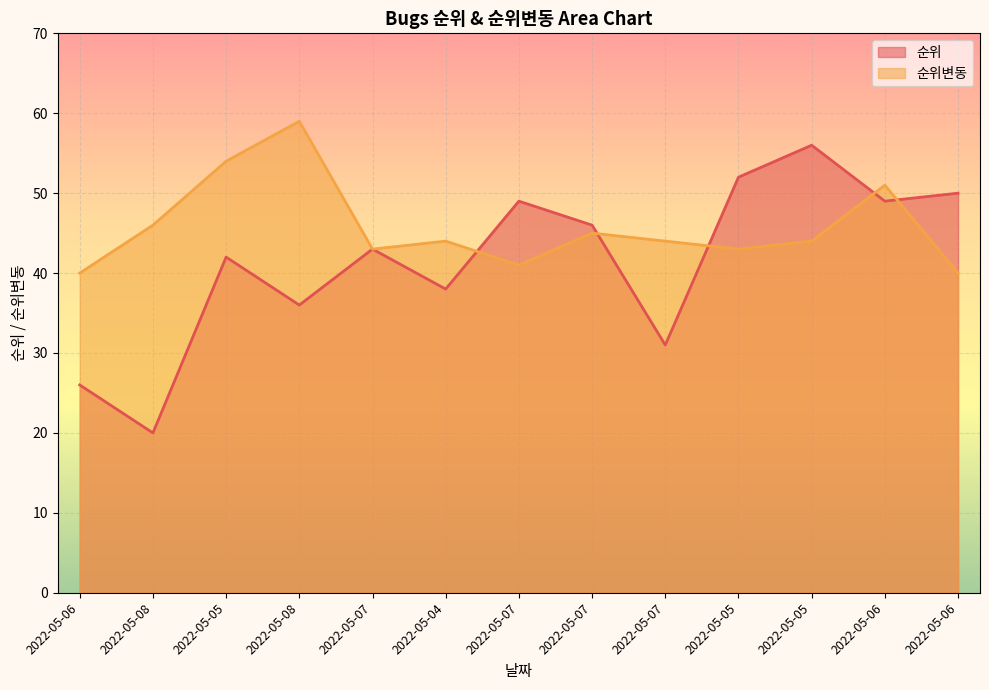

Between 2022-05-05 and 2022-05-04, which series saw the biggest shift?

순위변동